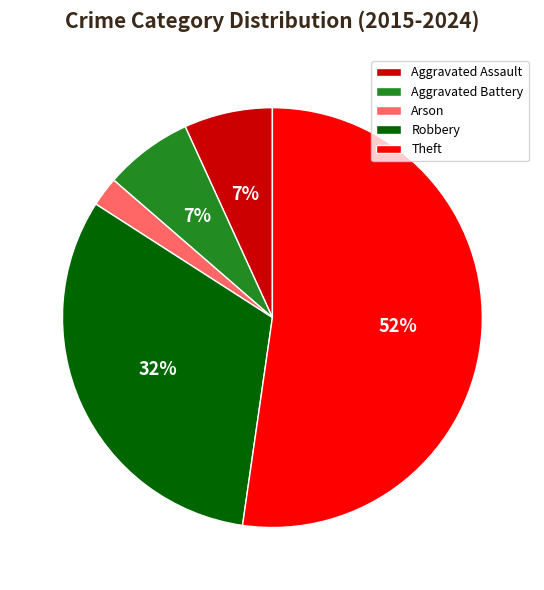

Which category accounts for the majority?

Theft